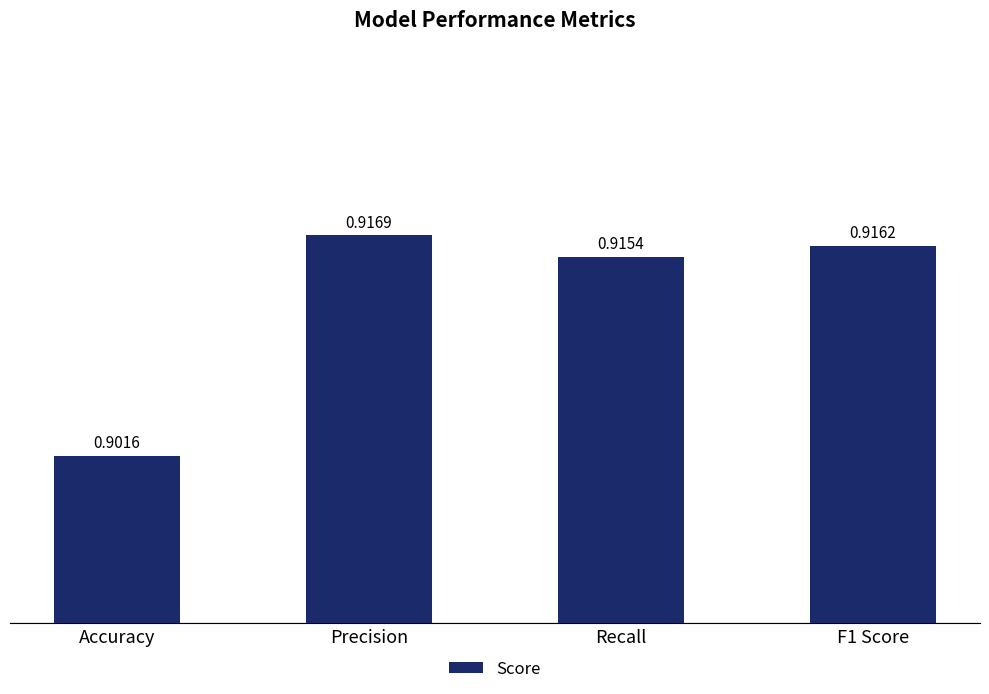

How many categories are shown in the chart?

4